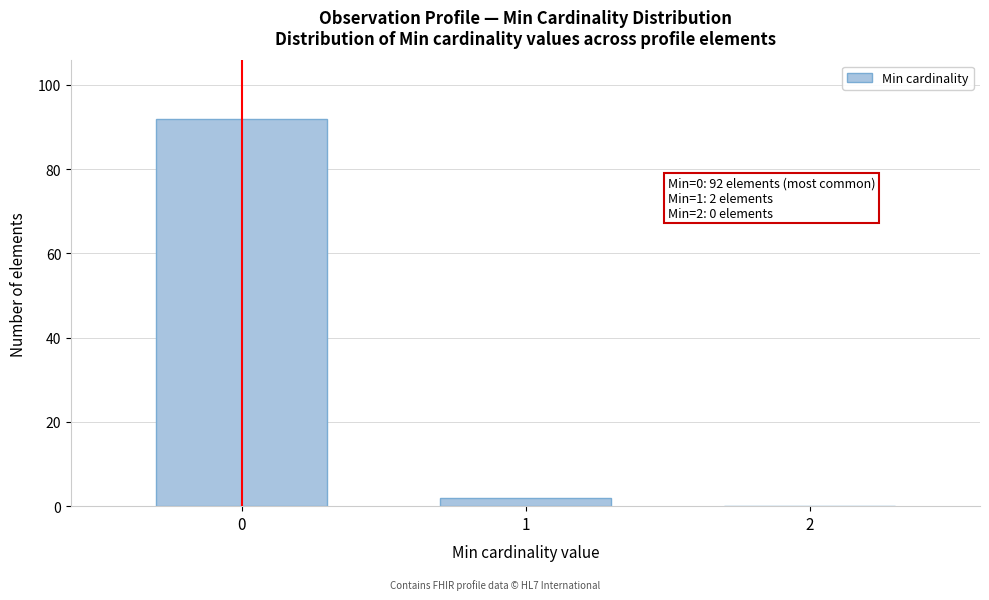

Reading left to right, what are all the values shown in this chart?

0=92	1=2	2=0